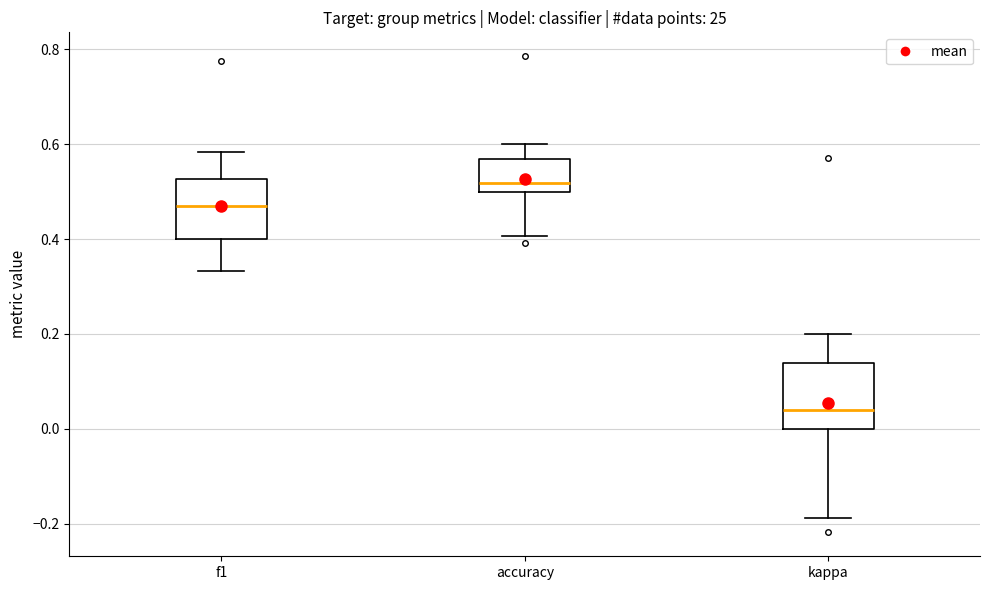

Reading left to right, read every box against the y-axis: the position of its median line, the range the box covers, and the ends of its whiskers. The values are not printed on the chart, so give them approximately, as read against the axis.

f1: median 0.48, box 0.40 to 0.52, whiskers 0.34 to 0.58
accuracy: median 0.52, box 0.50 to 0.56, whiskers 0.40 to 0.60
kappa: median 0.04, box 0.00 to 0.14, whiskers -0.18 to 0.20